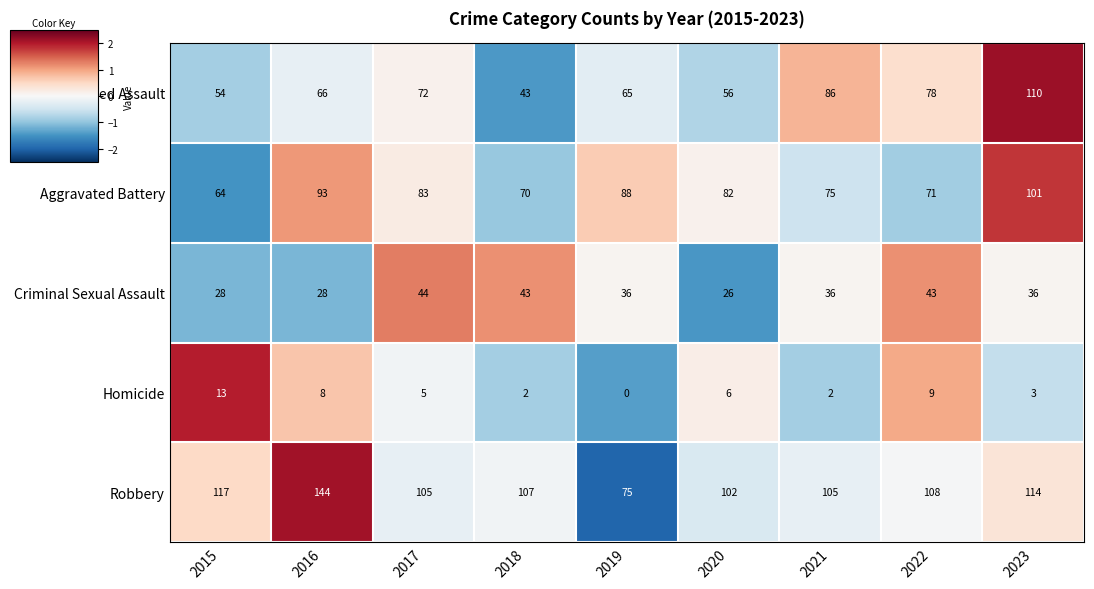

Is it true that Robbery equals 105 at 2017?

True